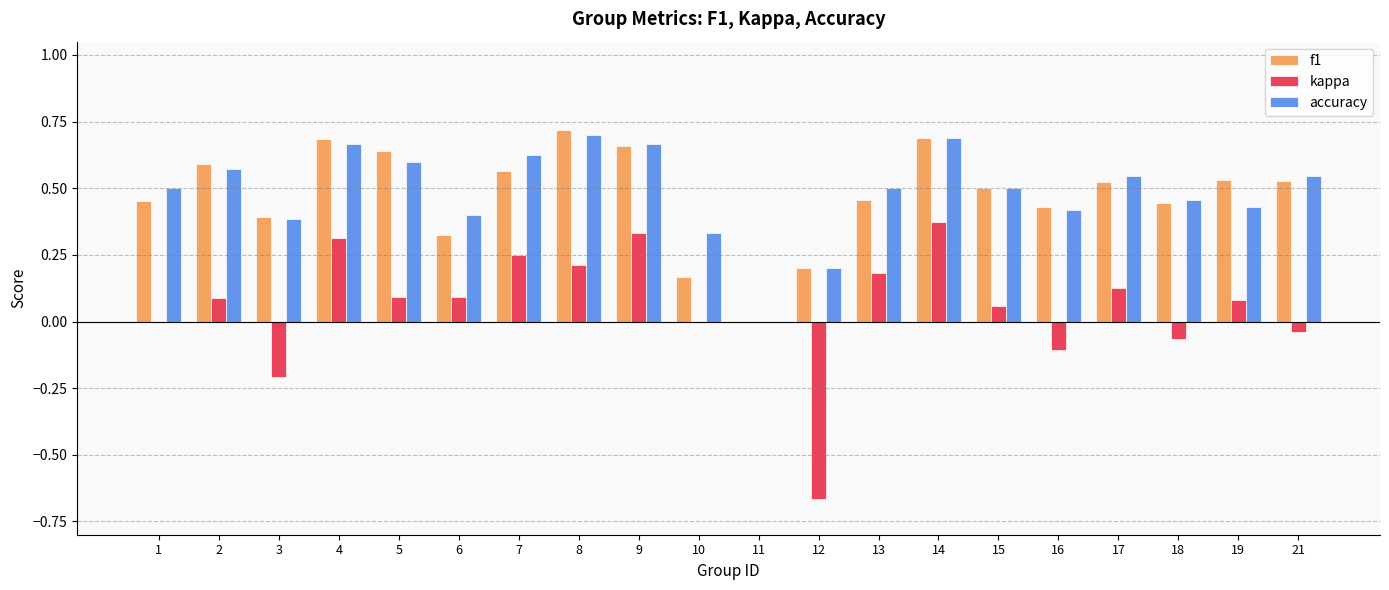

Which series has the largest range (max minus min)?

kappa